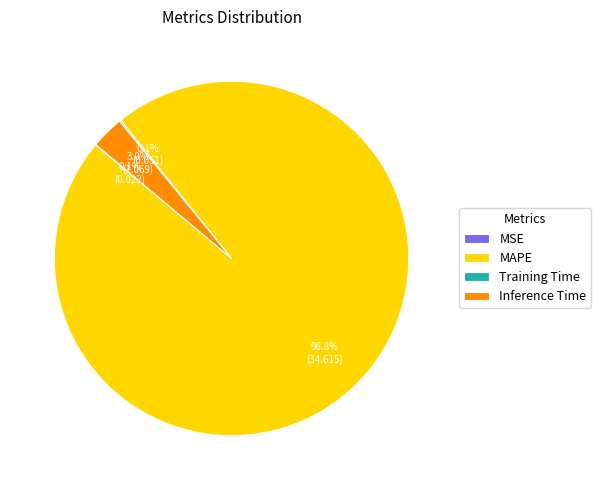

Is there any slice that represents more than half of the pie?

Yes